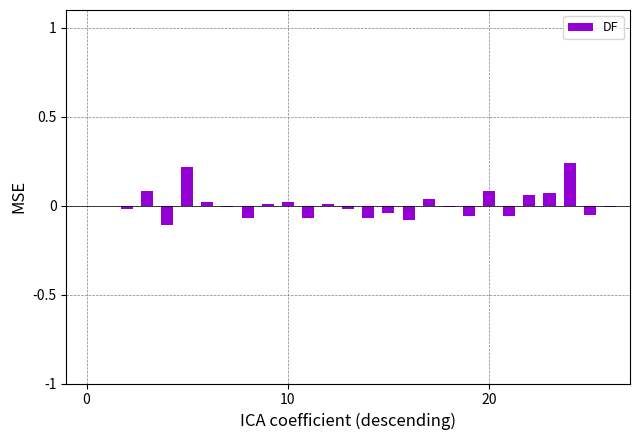

Are the bars horizontal?

No